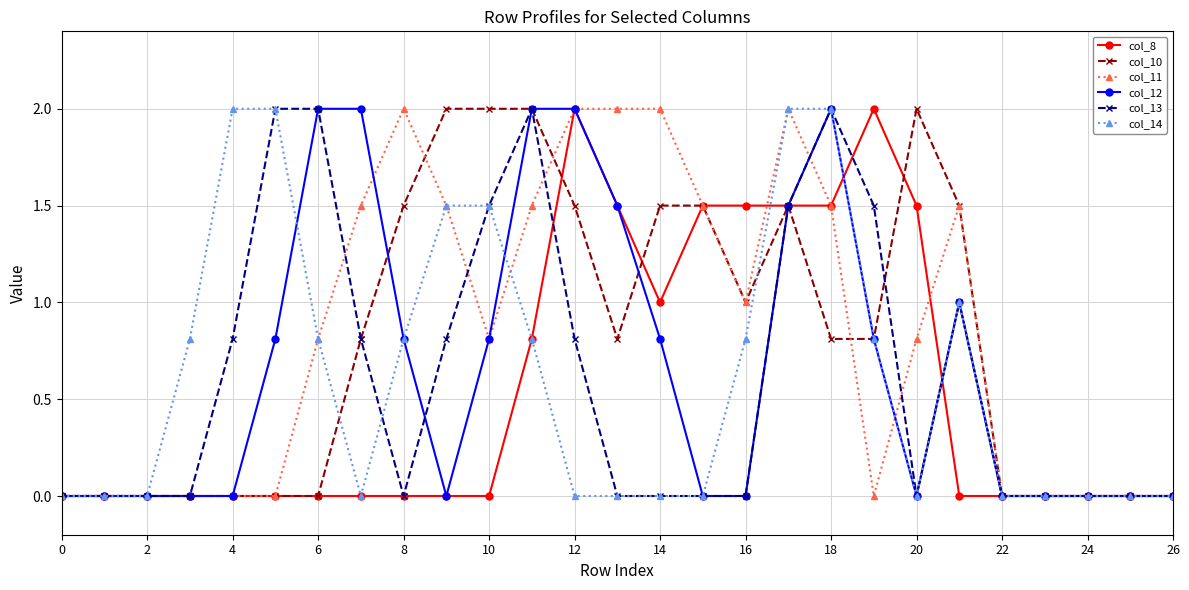

What is the difference between the maximum and second lowest values in the col_10 series?

2.0